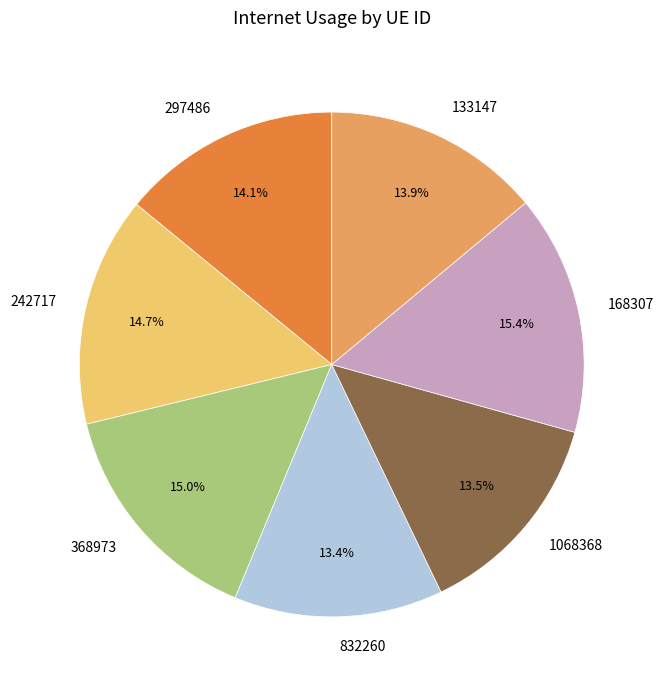

What portion of the pie excludes 832260?

86.6%